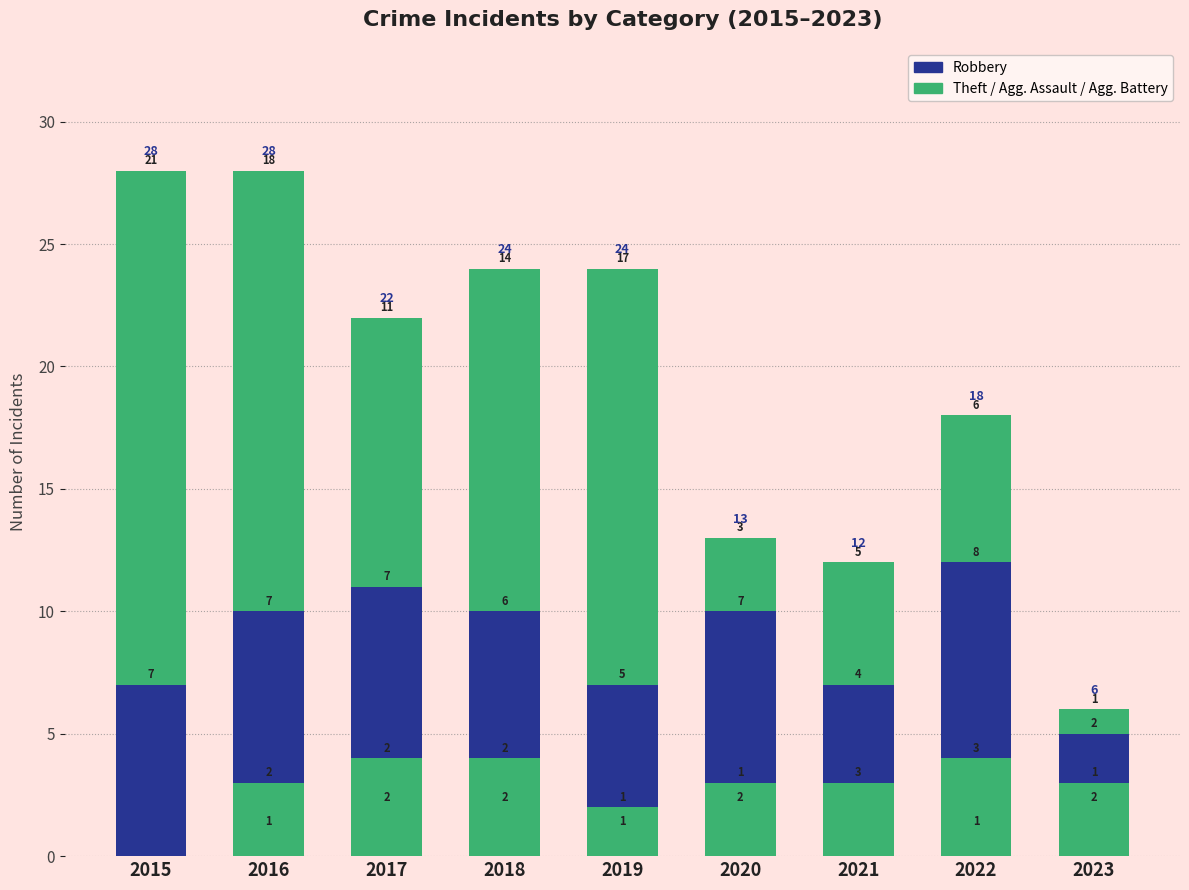

True or false: Theft has a value of 9 at 2021.

False